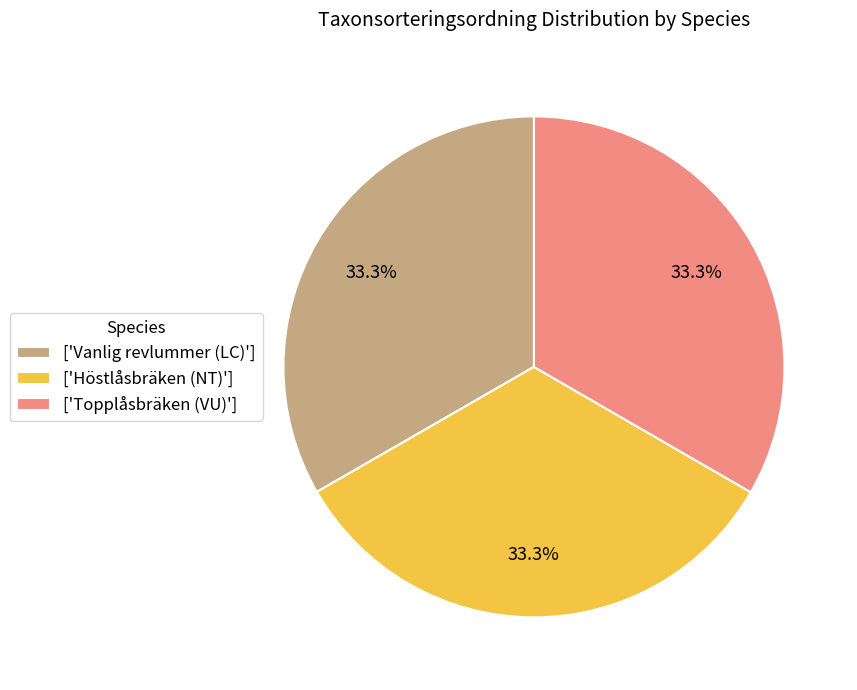

Is ['Topplåsbräken (VU)'] the majority of the pie?

No